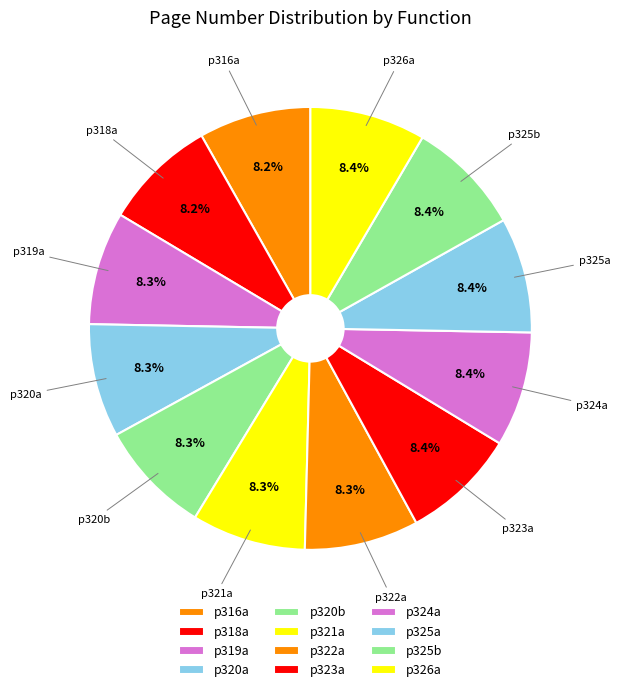

To the nearest percent, what is the average slice percentage?

8%